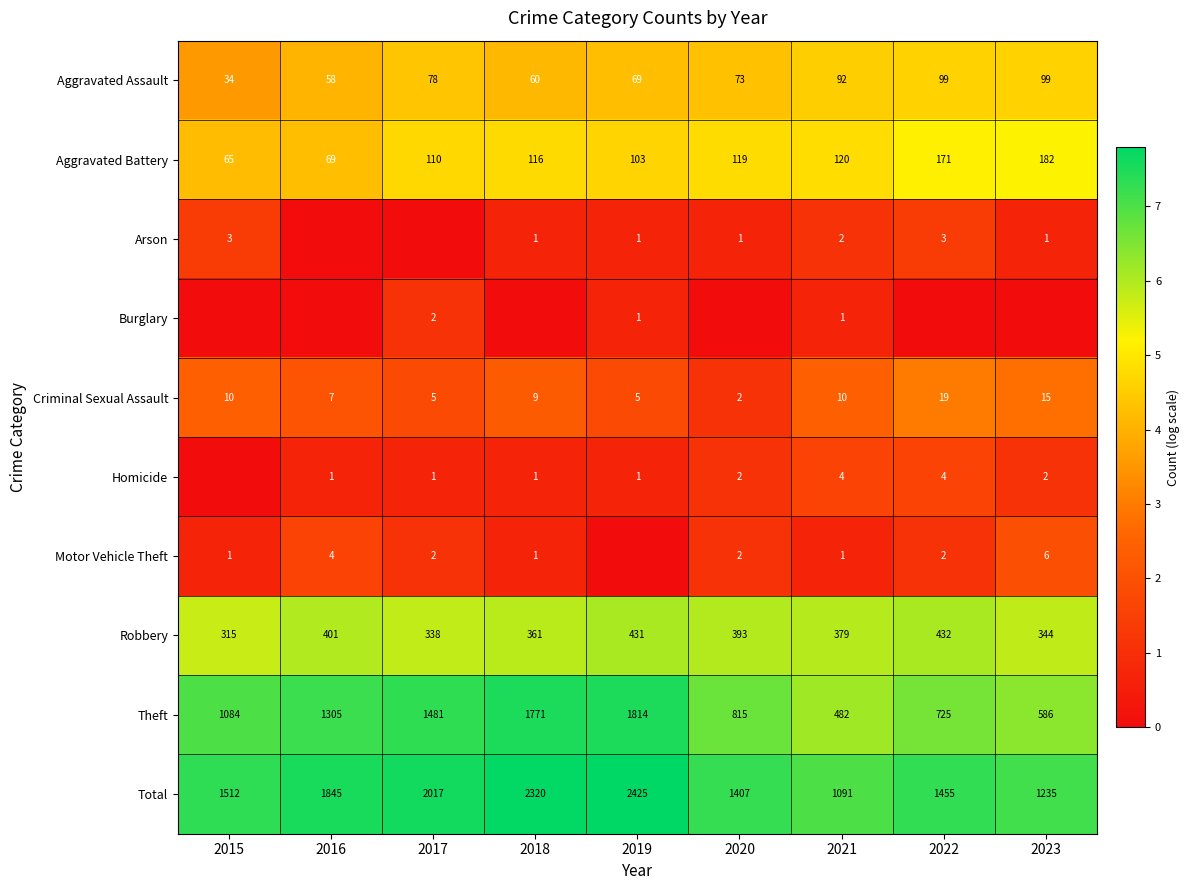

The value of Motor Vehicle Theft at 2022 is 2. True or false?

True